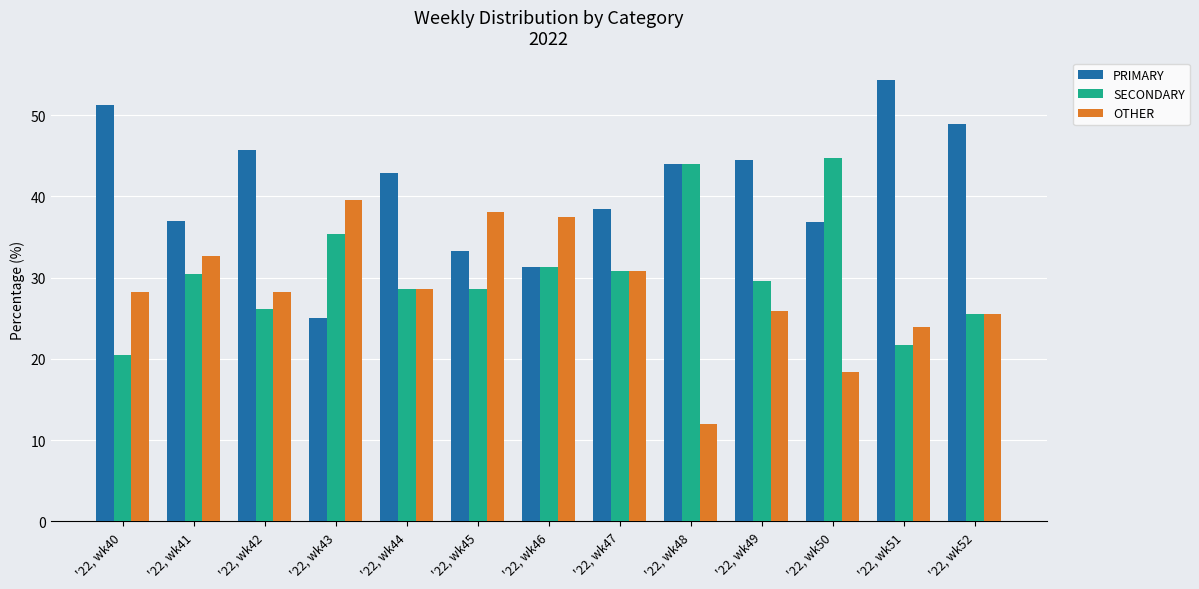

Is it true that SECONDARY equals 44.7 at '22, wk50?

True